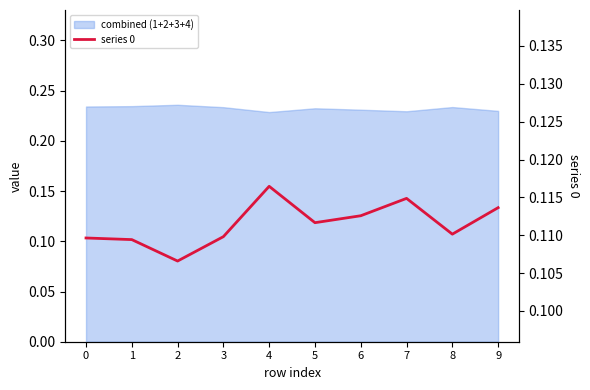

How many points are lower than both their immediate neighbors (excluding endpoints)?

3